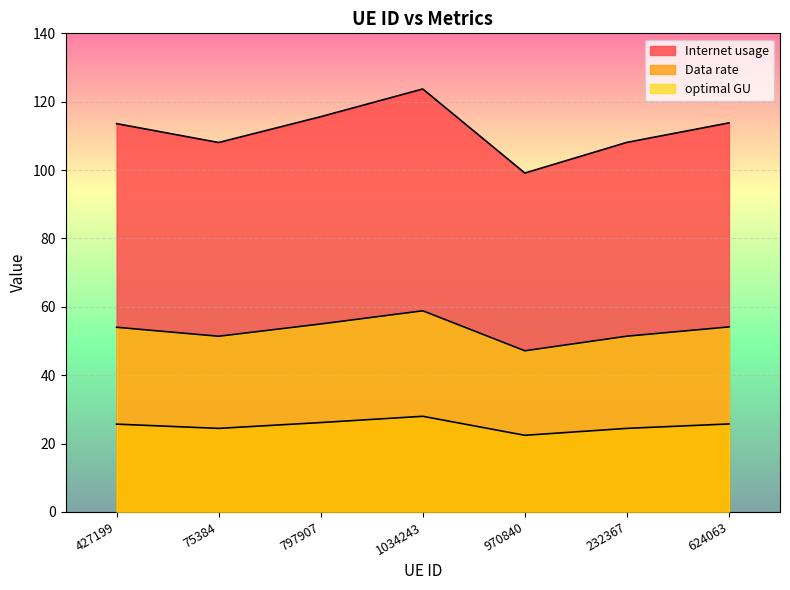

The Data rate series shows 13.4 at 1034243. True or false?

False